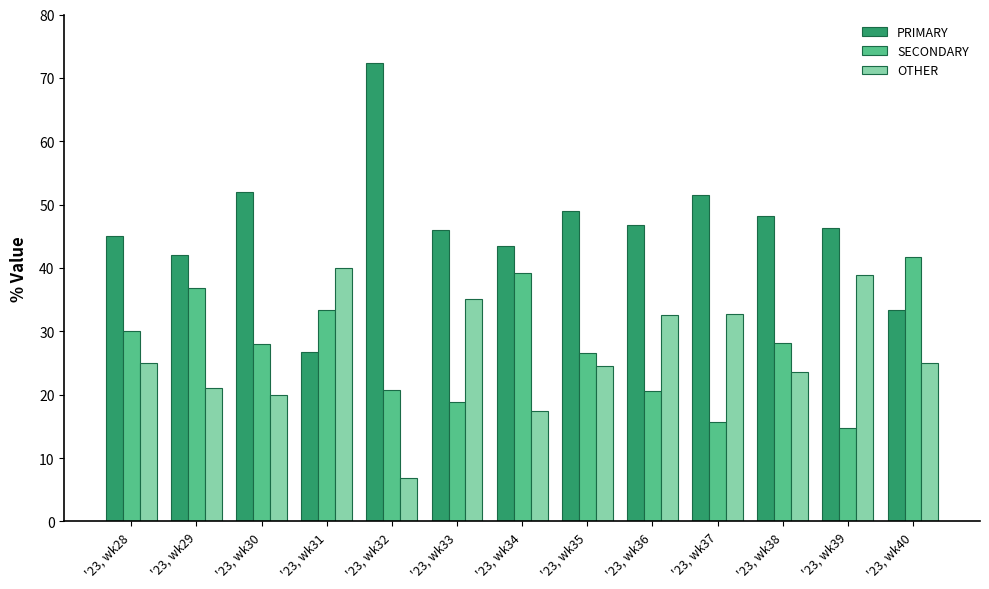

How many data points does each series have?

13